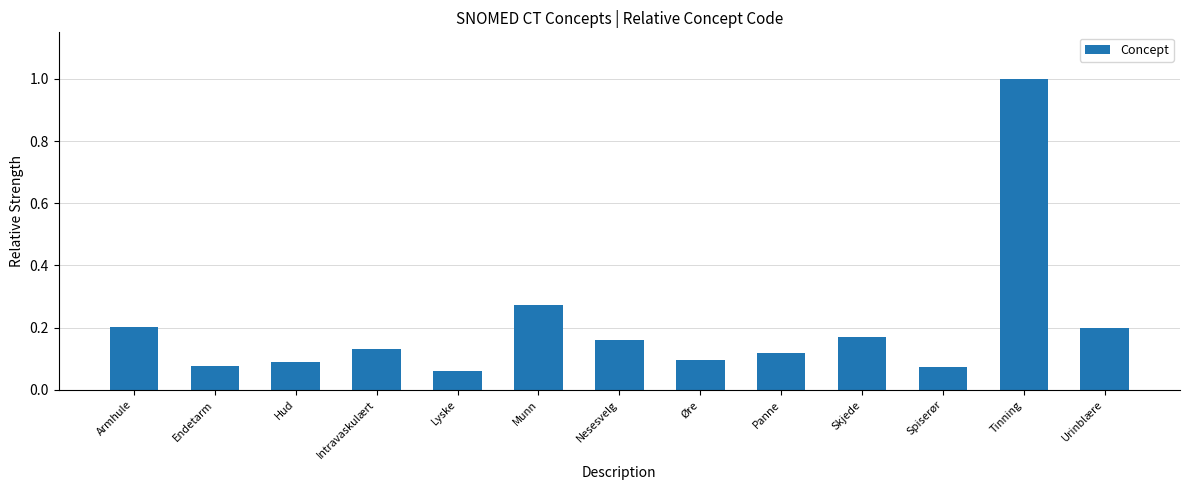

Which label corresponds to the smallest value in the chart?

Lyske